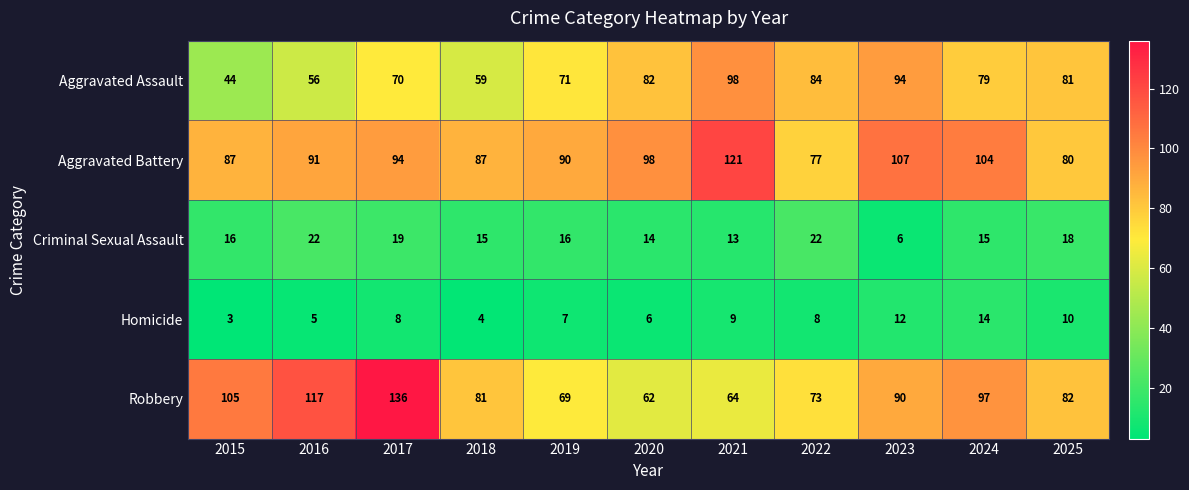

What is the difference between the highest and lowest values at 2023?

101